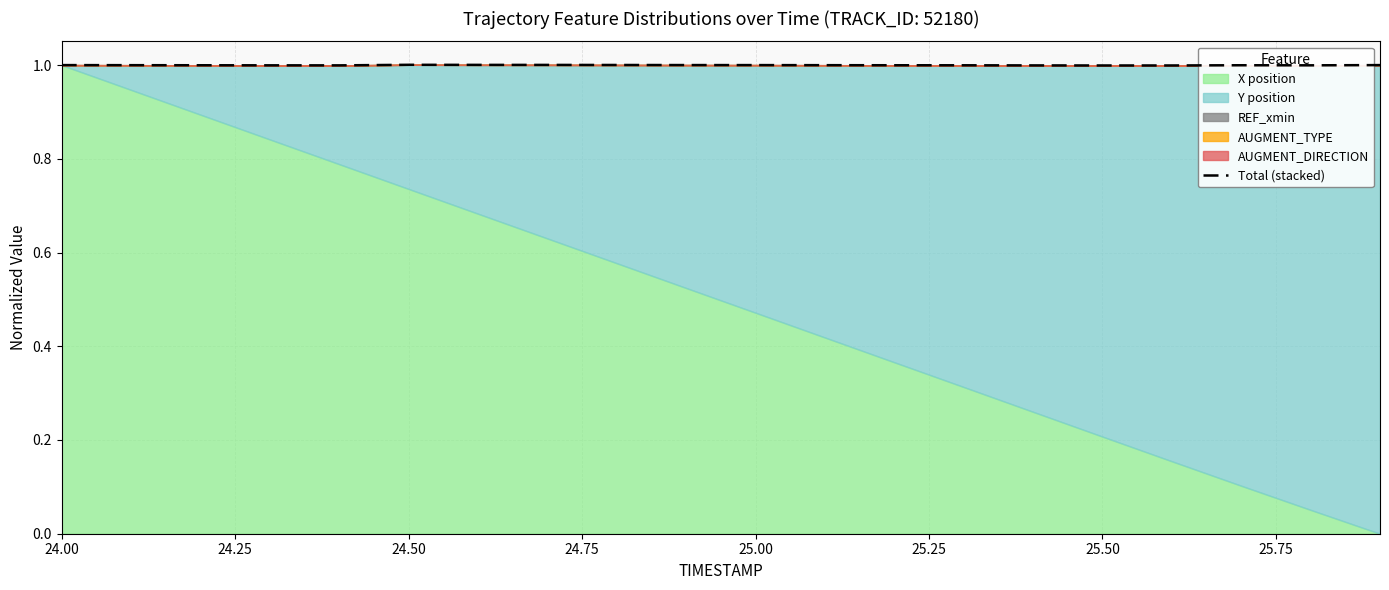

What is the label of the 13th point from the right?

25.75